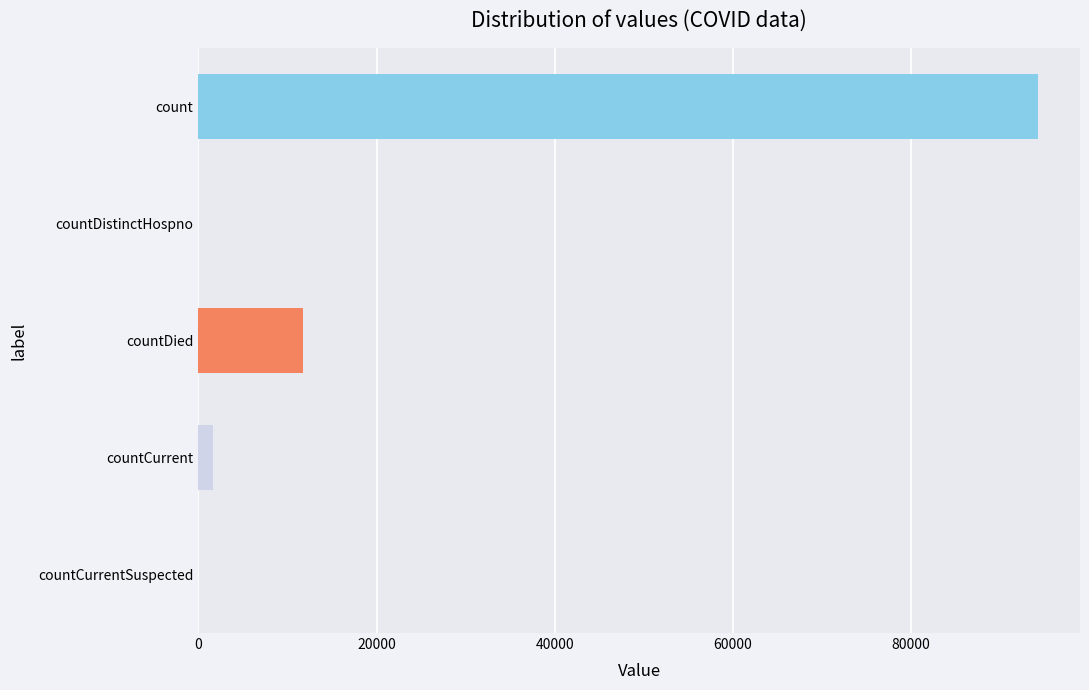

Which has a higher value, countDied or countCurrentSuspected?

countDied